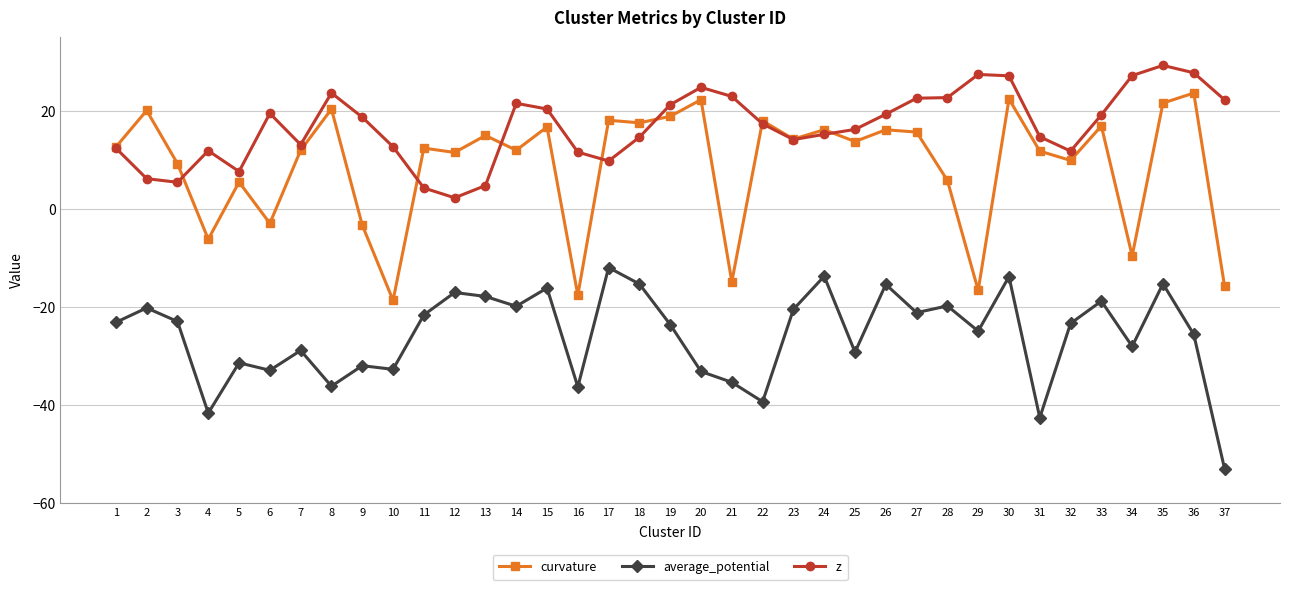

True or false: average_potential has more than 0 points higher than both neighbors.

True